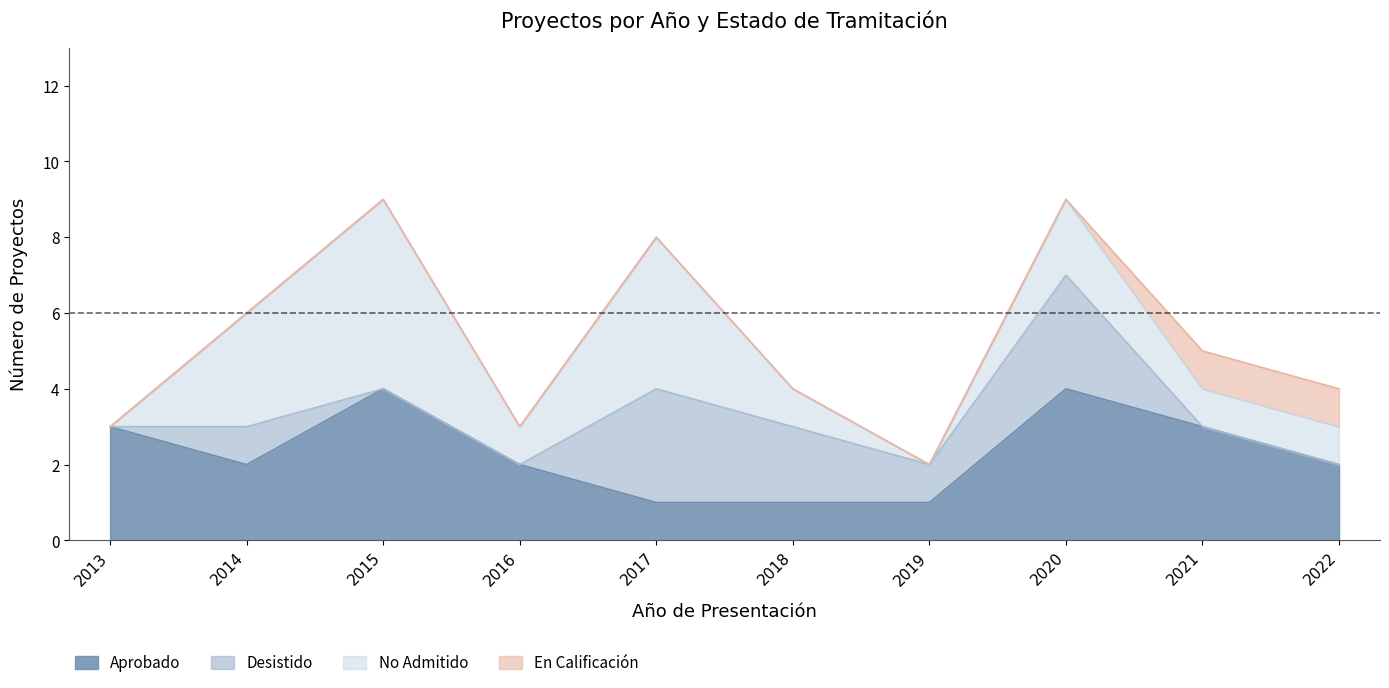

True or false: Desistido has more than 0 interior local peaks.

True